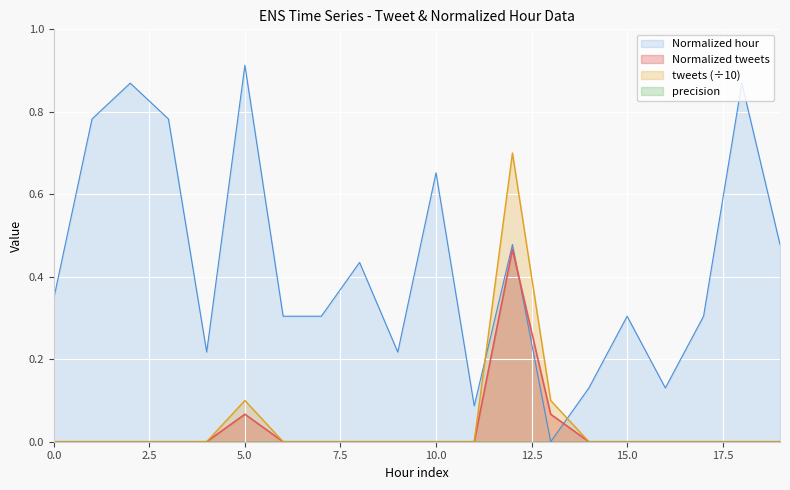

Which series changed the most between 4 and 13?

Normalized hour